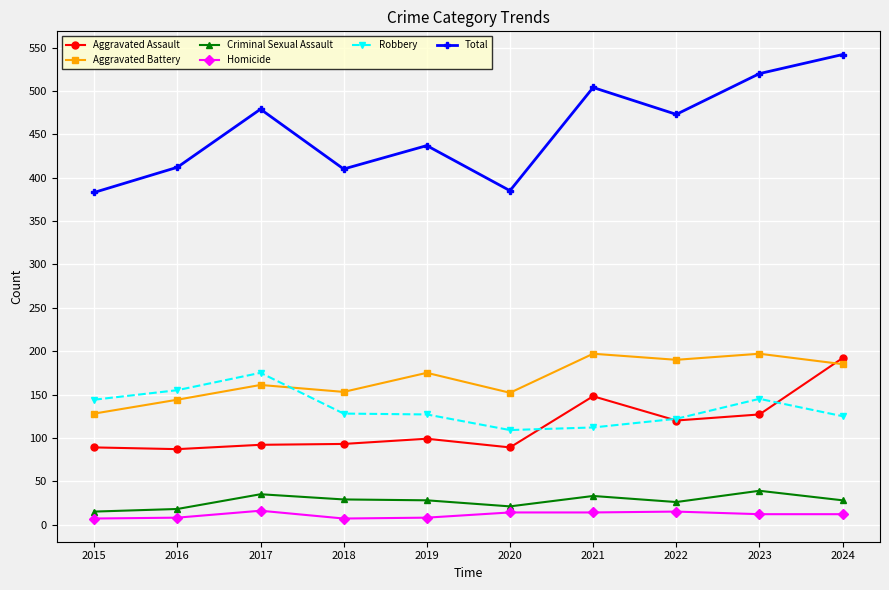

True or false: Criminal Sexual Assault has more than 1 points higher than both neighbors.

True